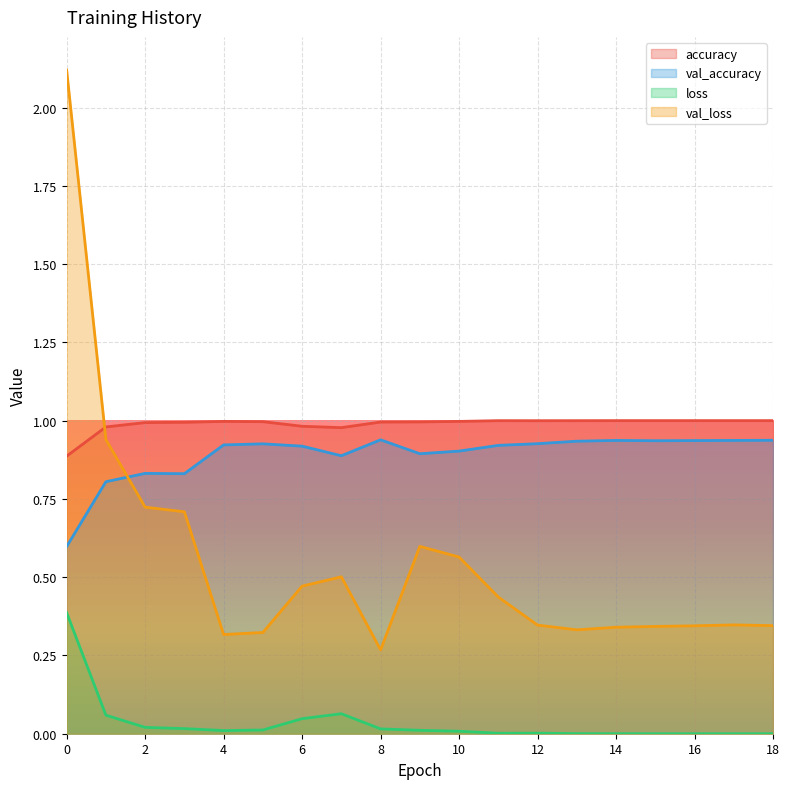

The loss series shows 0.0 at 4. True or false?

False